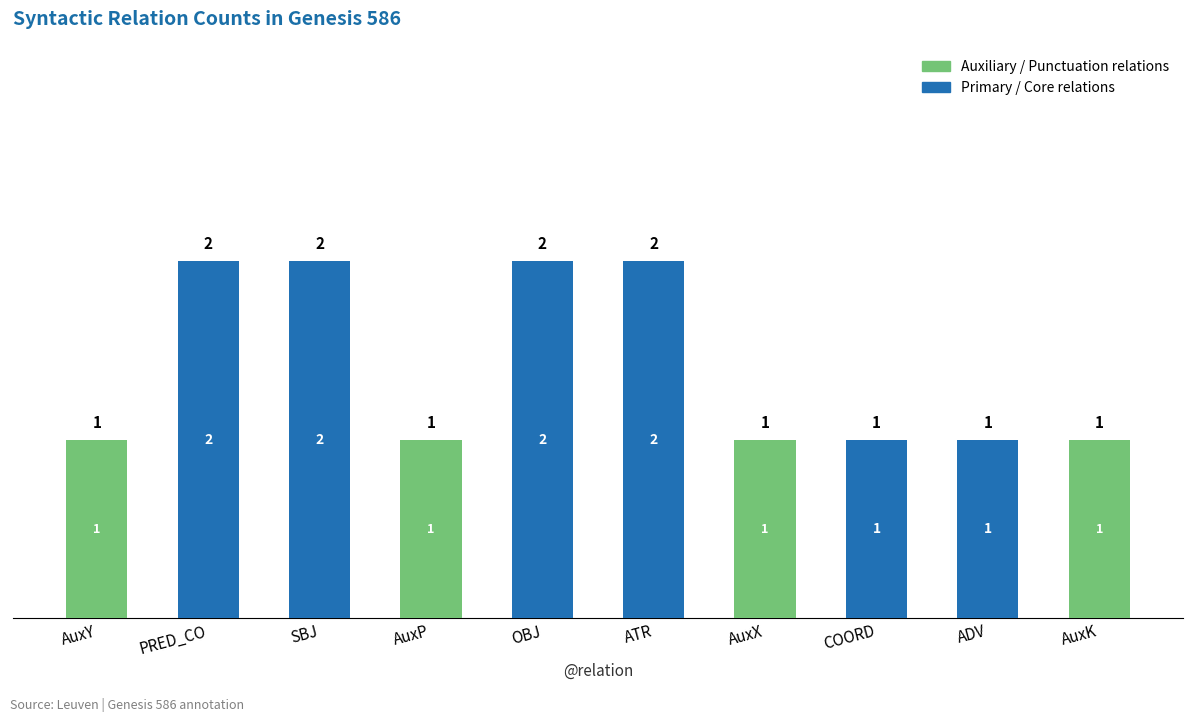

True or false: Primary / Core relations has a value of 0 at AuxY.

True